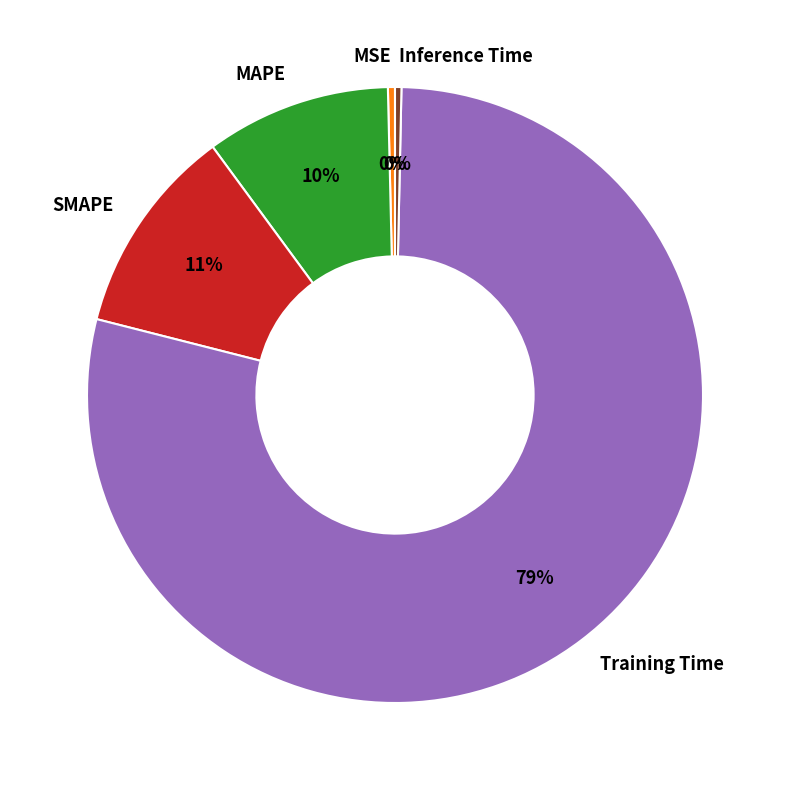

Is there a majority slice in this chart?

Yes